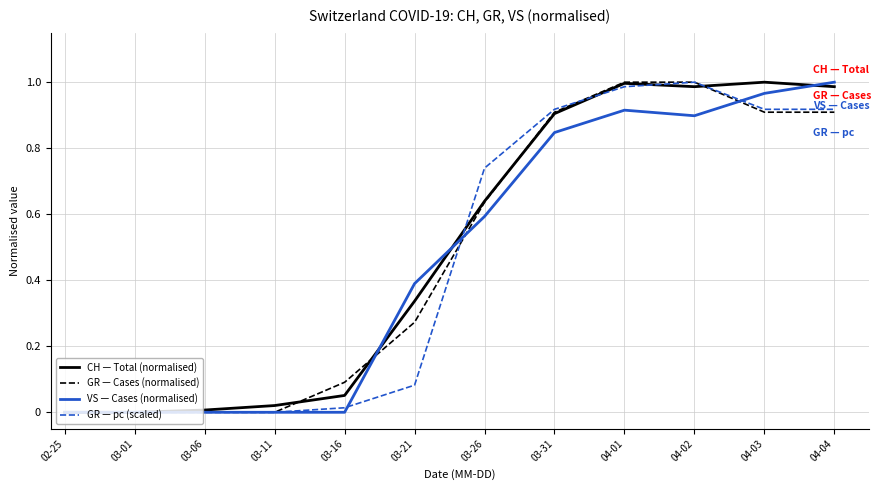

Is the value of CH — Total (normalised) at 03-31 greater than the value of VS — Cases (normalised) at 04-04?

No